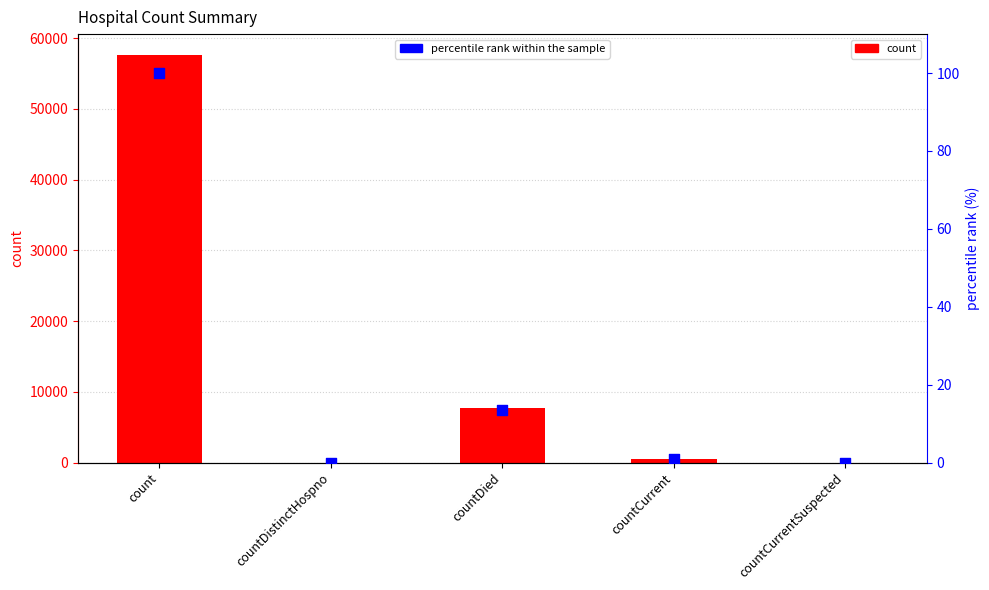

Is the value of count at countCurrentSuspected greater than the value of percentile rank within the sample at count?

No